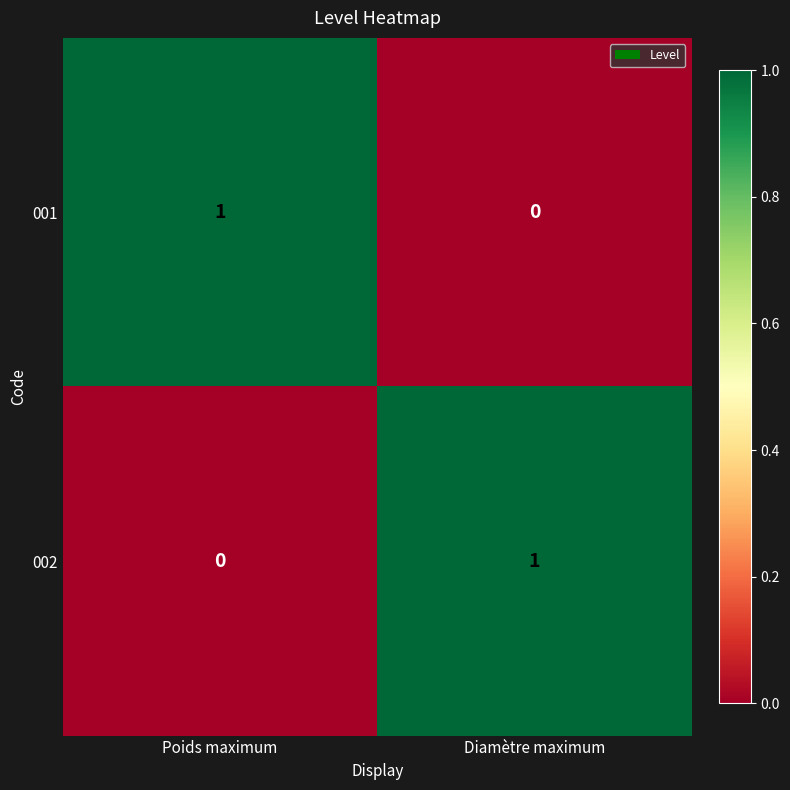

Is it true that 002 equals 1 at Diamètre maximum?

True